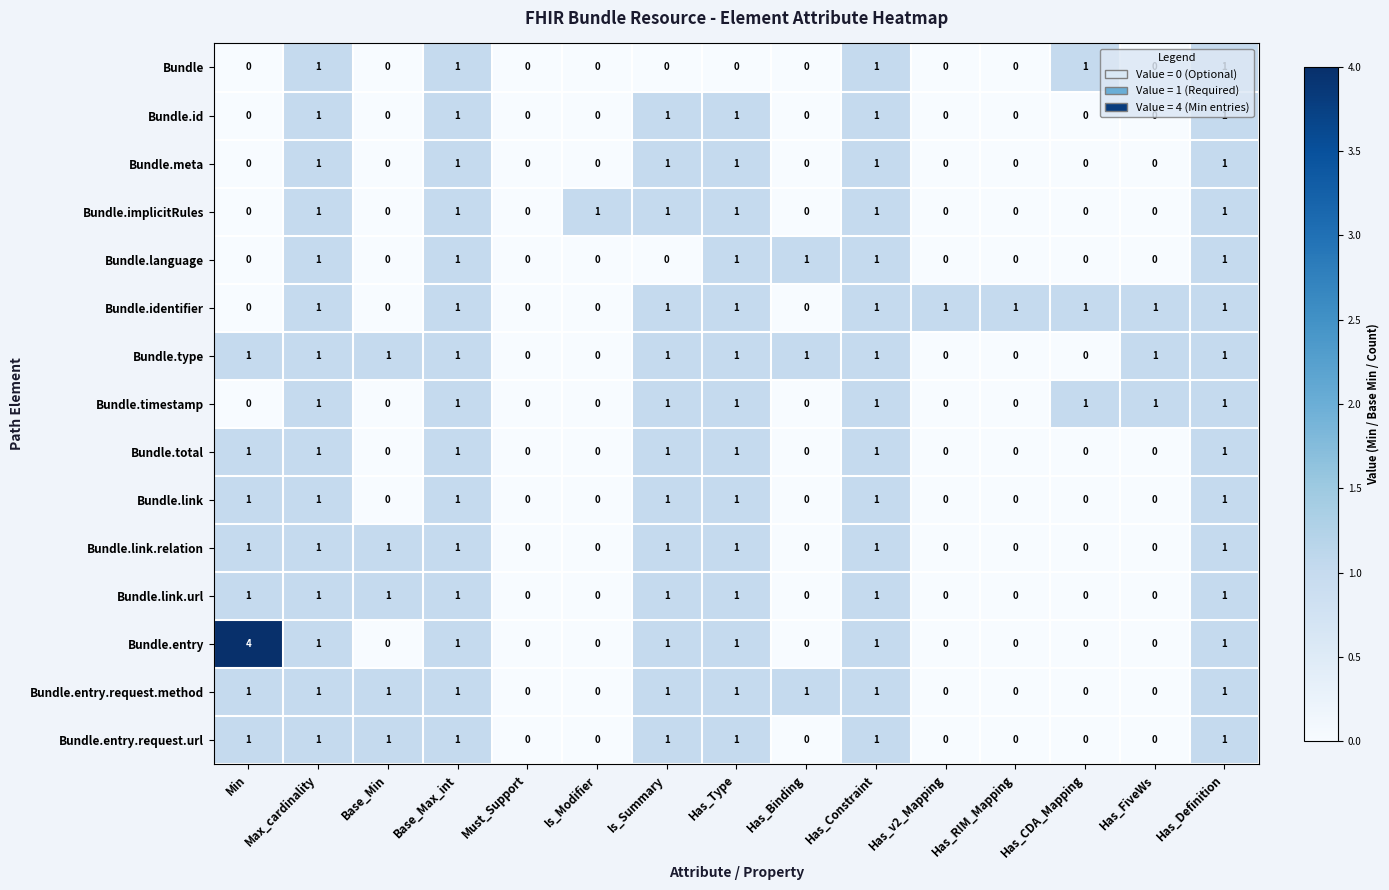

What is the sum of all Bundle.total values?

7